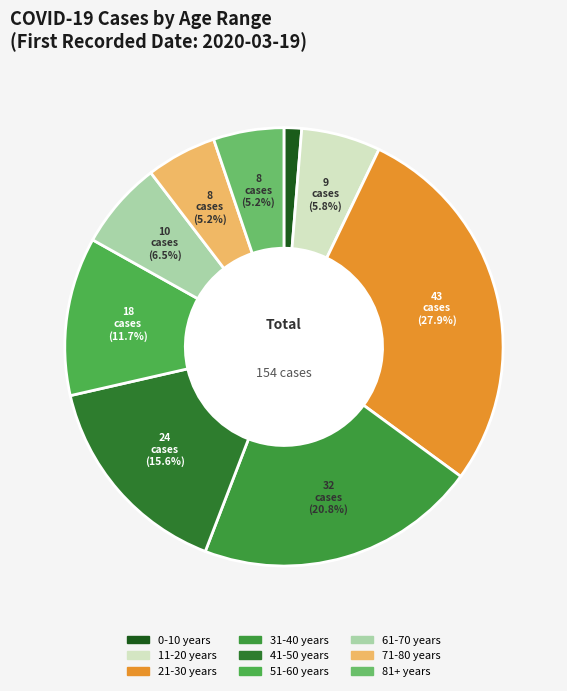

What is the total percentage of 31-40 years and 41-50 years?

36.4%